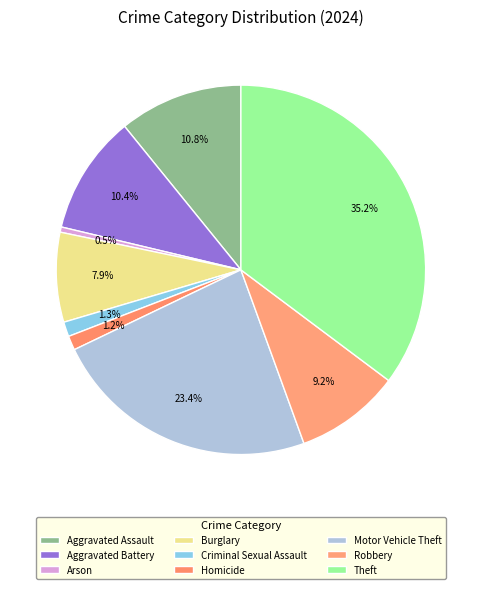

Count the number of slices in the pie.

9